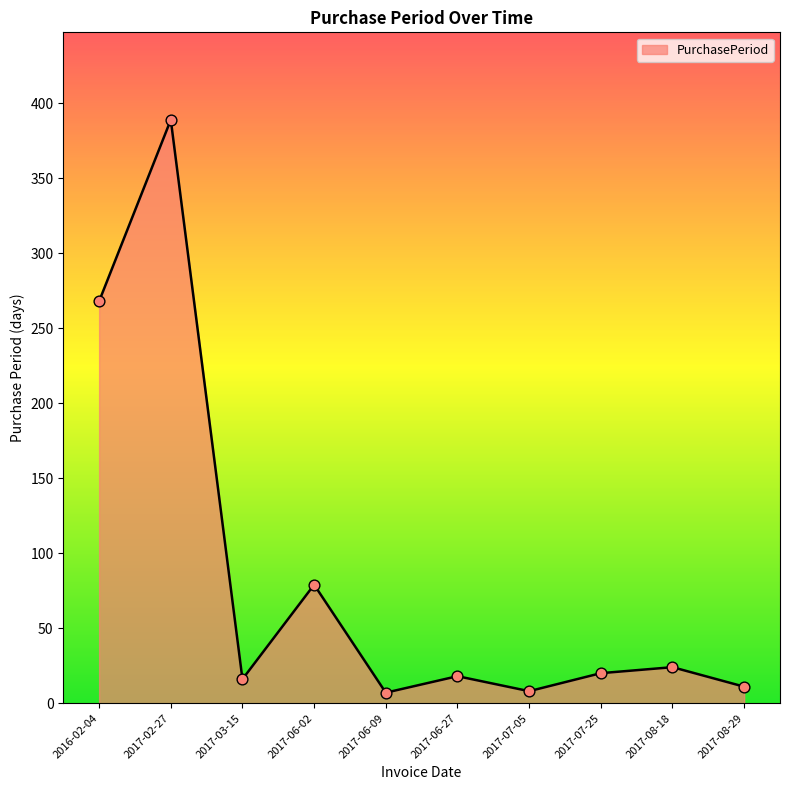

What is the change in value from 2017-06-02 to 2017-06-27?

-61